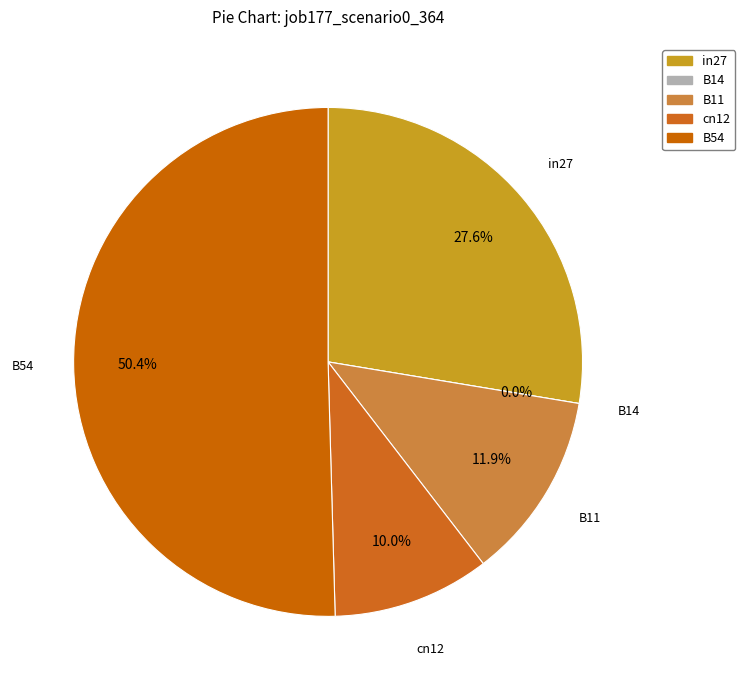

Is in27 the majority of the pie?

No